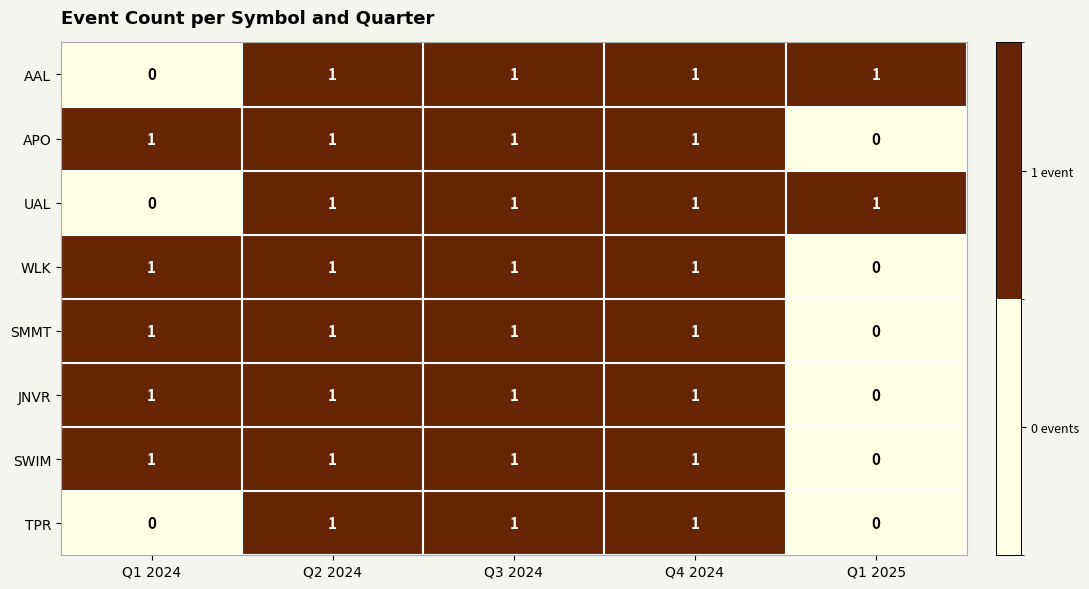

Where is SWIM nearest to the value 0?

Q1 2025